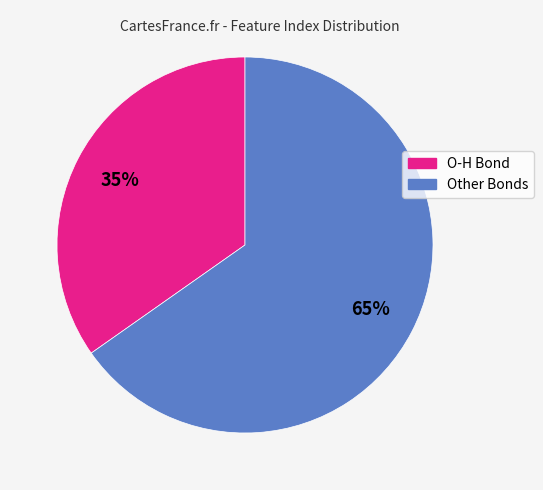

True or false: Other Bonds accounts for 75% of the total.

False